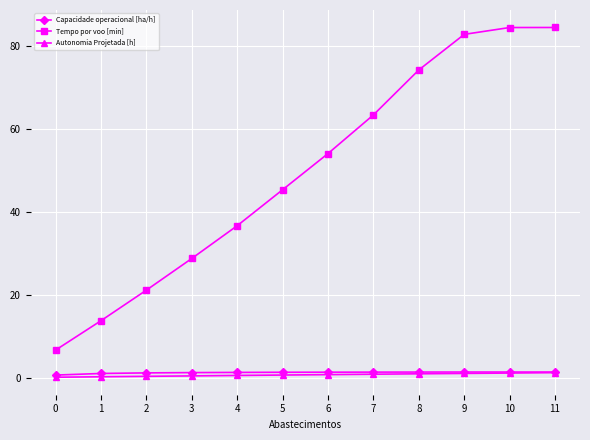

Which series has the largest range (max minus min)?

Tempo por voo [min]